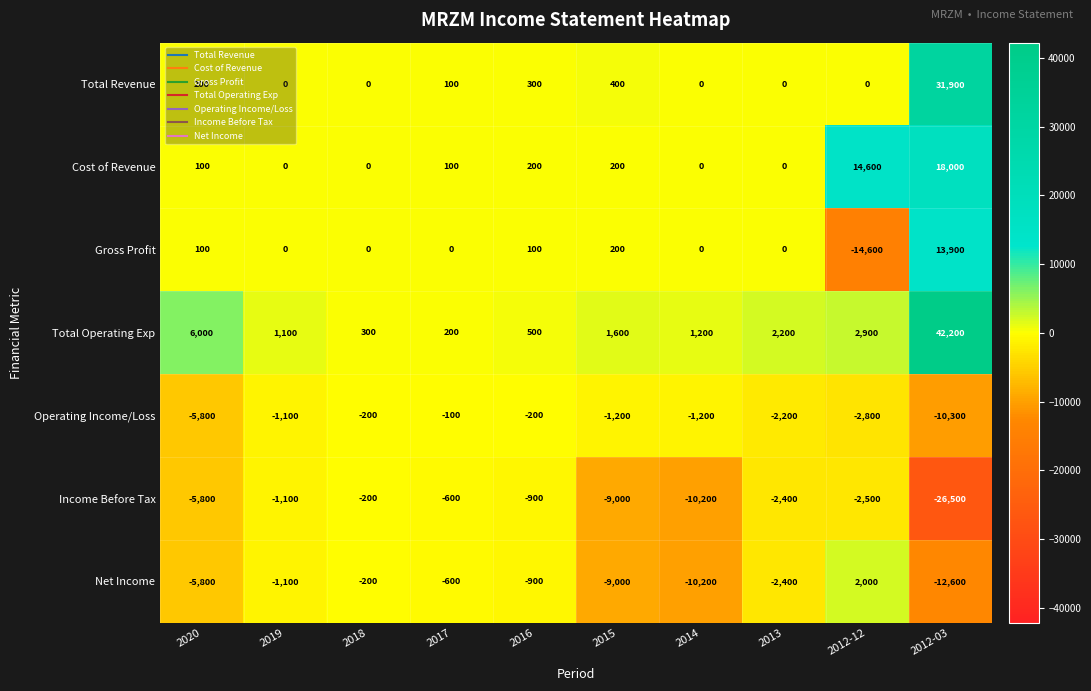

What is the sum of the Total Revenue values at 2017 and 2015?

500